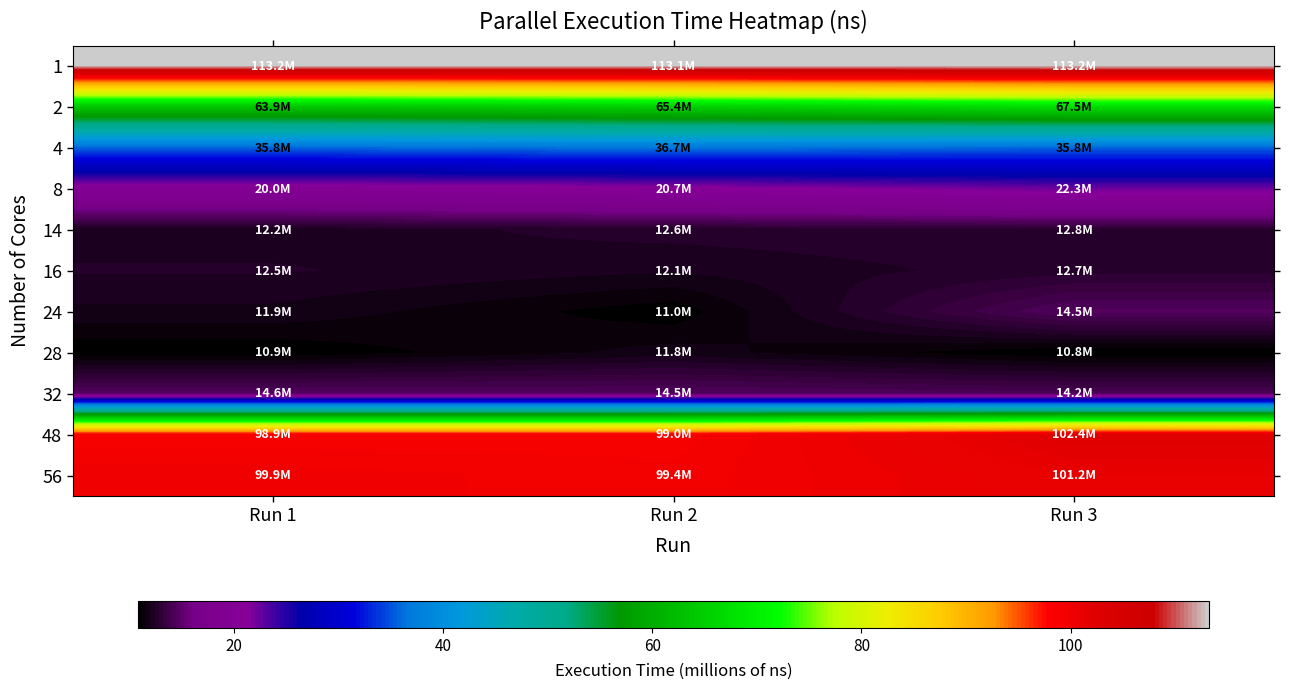

At Run 3, list the series in order from smallest to largest.

28, 16, 14, 32, 24, 8, 4, 2, 56, 48, 1